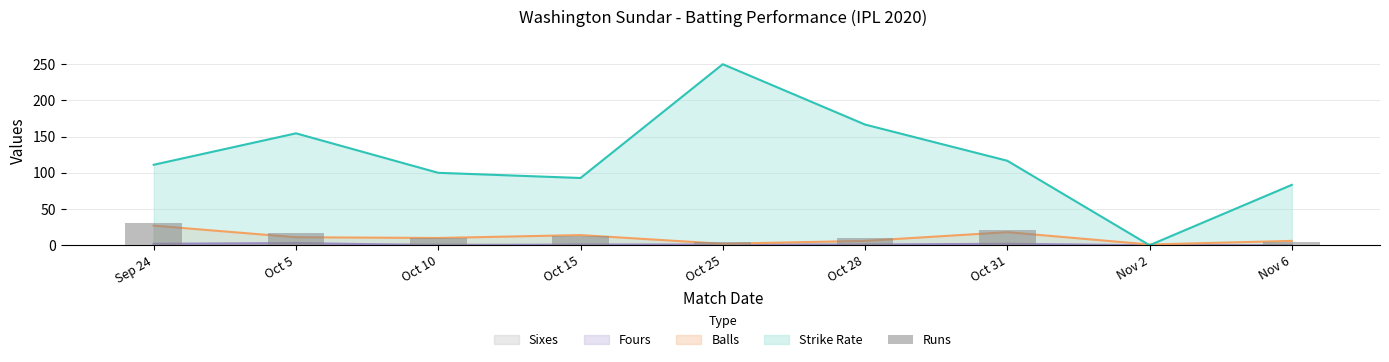

What is the change in value from Oct 28 to Nov 6?

-5